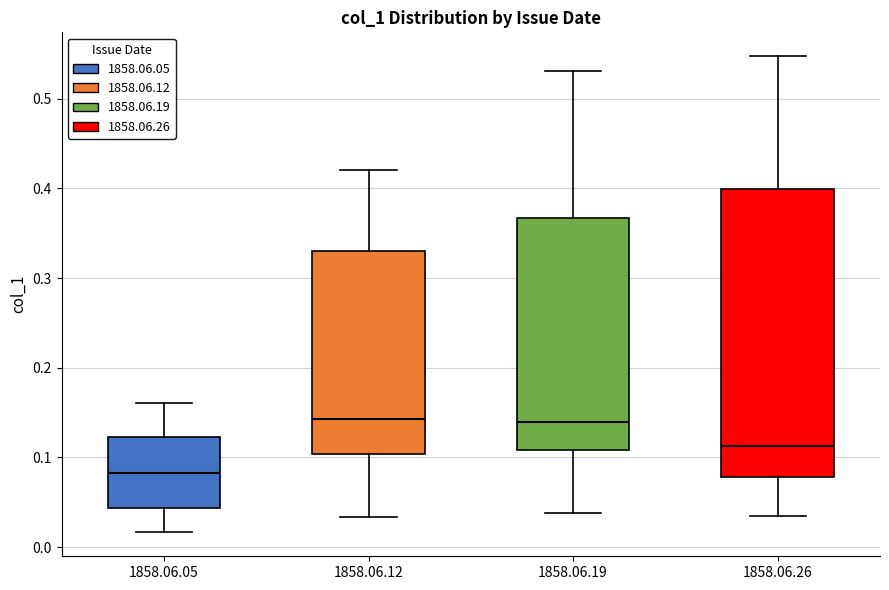

Reading left to right, transcribe this box plot: for each box, give where its median line is, the range the box spans, and where its two whiskers end, as read against the y-axis. The values are not printed on the chart, so give them approximately, as read against the axis.

1858.06.05: median 0.08, box 0.04 to 0.12, whiskers 0.02 to 0.16
1858.06.12: median 0.14, box 0.10 to 0.33, whiskers 0.03 to 0.42
1858.06.19: median 0.14, box 0.11 to 0.37, whiskers 0.04 to 0.53
1858.06.26: median 0.11, box 0.08 to 0.40, whiskers 0.03 to 0.55